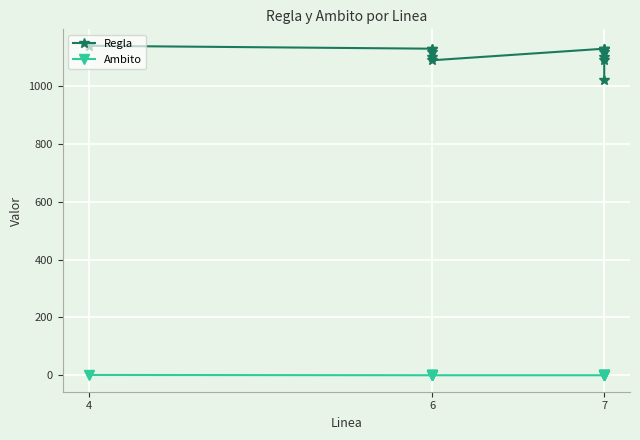

True or false: Ambito and Regla cross at least once.

False